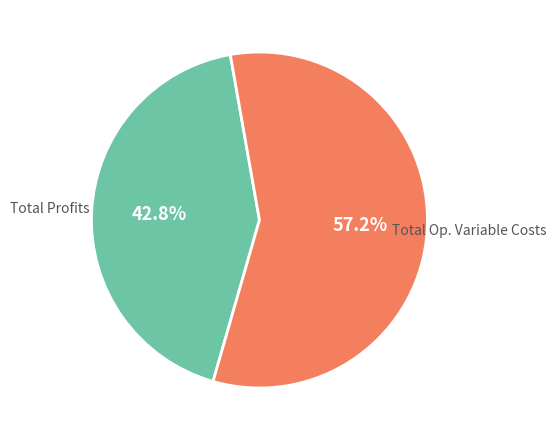

Does any single category account for the majority?

Yes